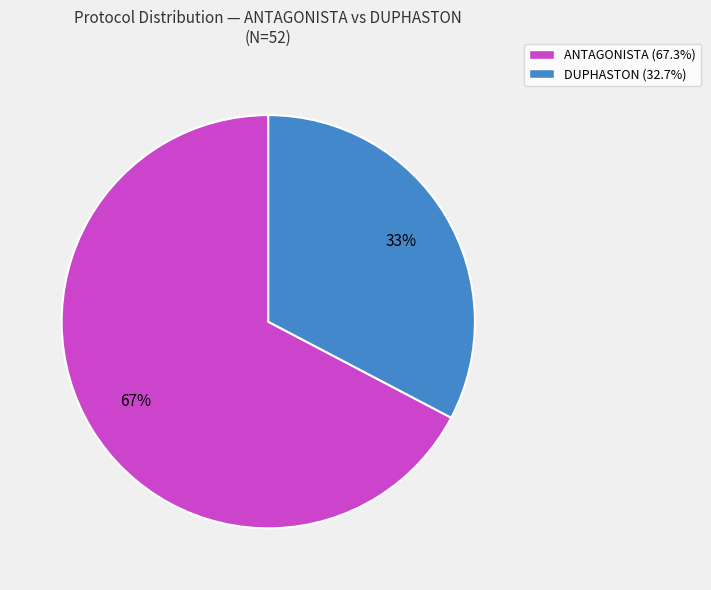

The DUPHASTON slice represents 33% of the pie. True or false?

True